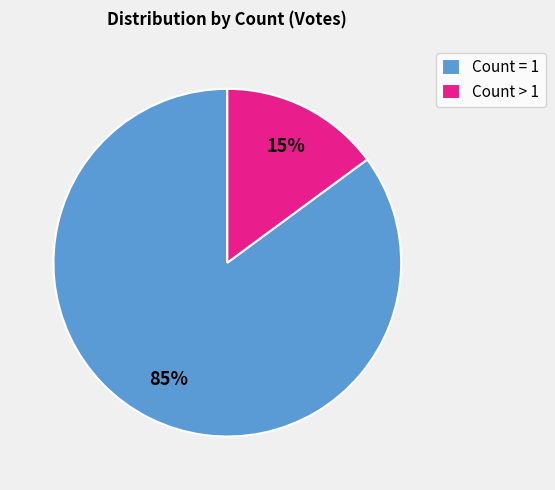

Combined, do Count > 1 and Count = 1 account for over 50%?

Yes